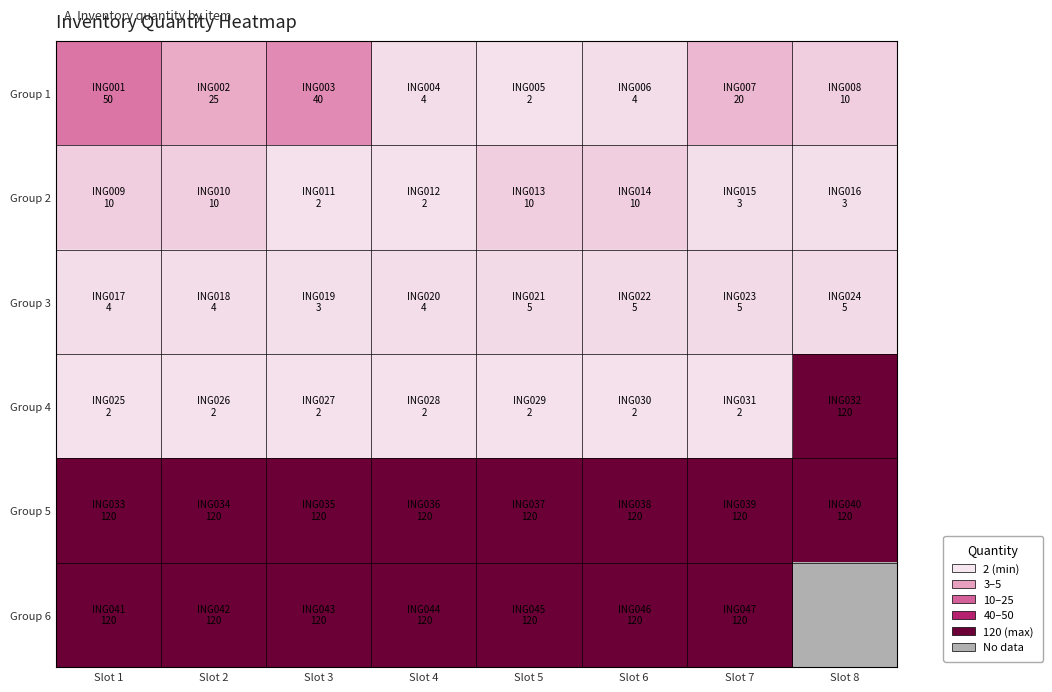

Rank the series at Slot 8 from highest to lowest value.

Group 4, Group 5, Group 1, Group 6, Group 3, Group 2